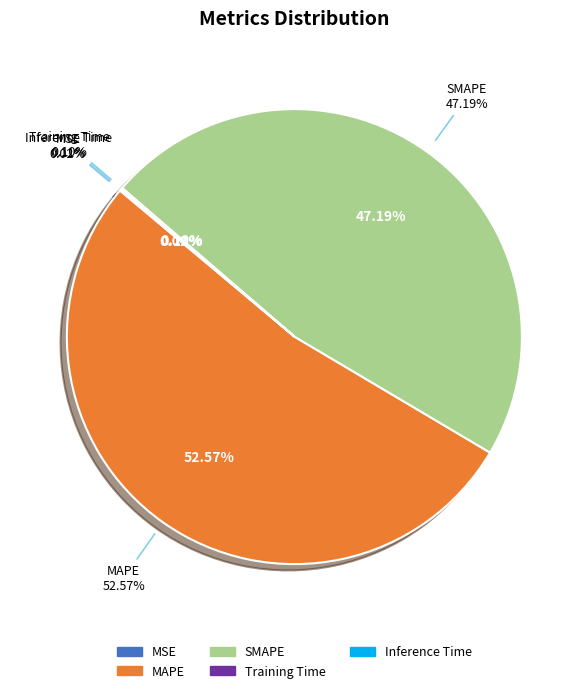

Which category has the biggest portion of the pie?

MAPE